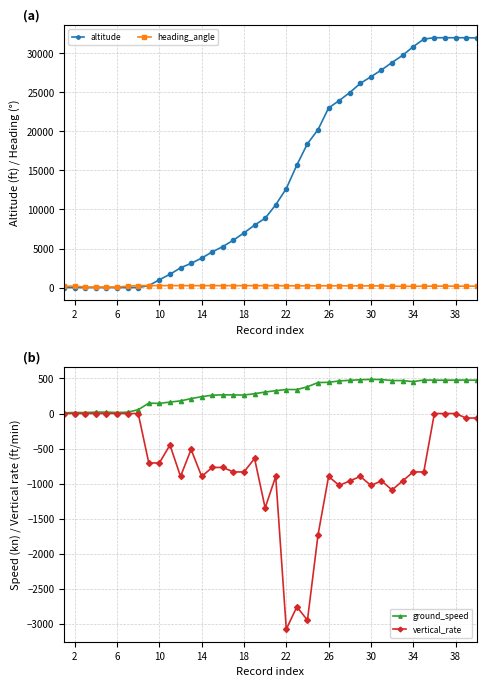

List the series in order of their peak value, highest first.

altitude, ground_speed, heading_angle, vertical_rate